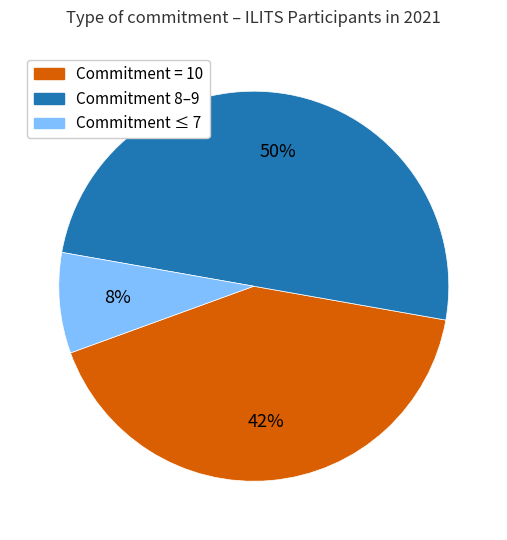

To the nearest percent, what is the difference between the largest and smallest slice percentages?

42%